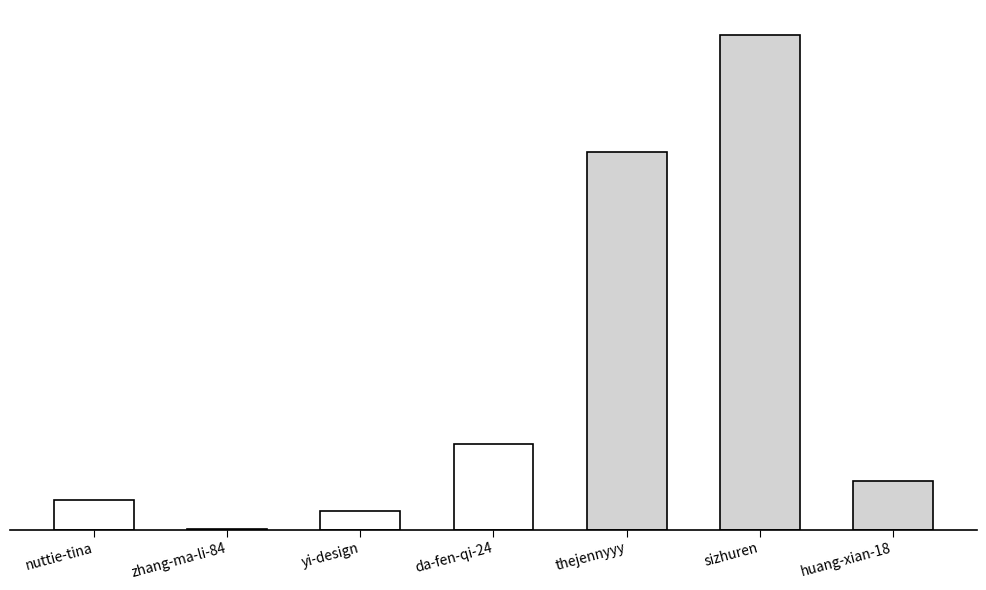

What is the ratio of the value at yi-design to the value at huang-xian-18?

0.4